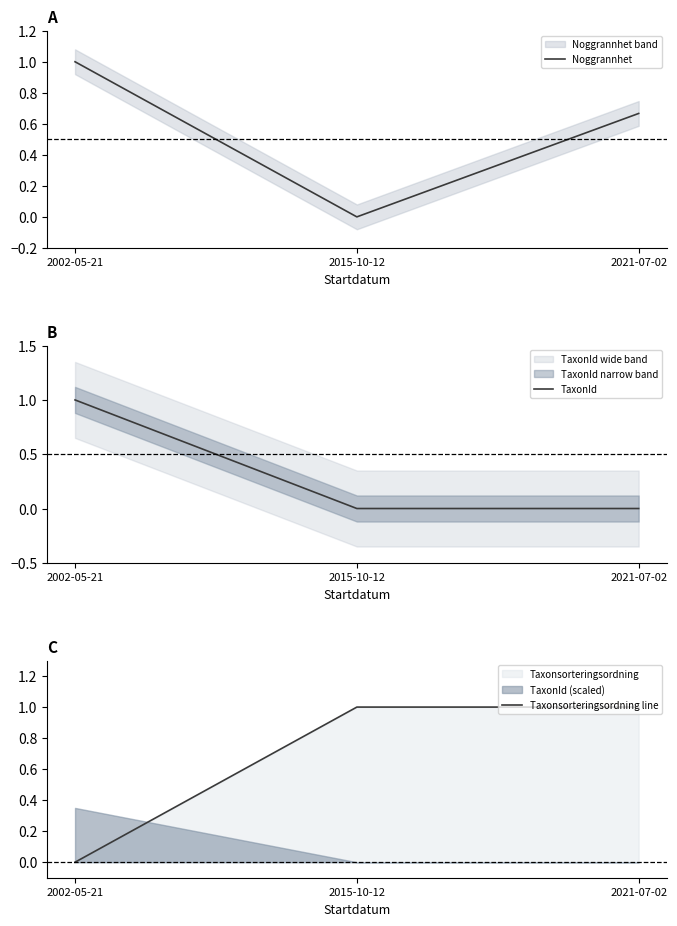

What is the difference between the maximum and minimum values in the TaxonId series?

1